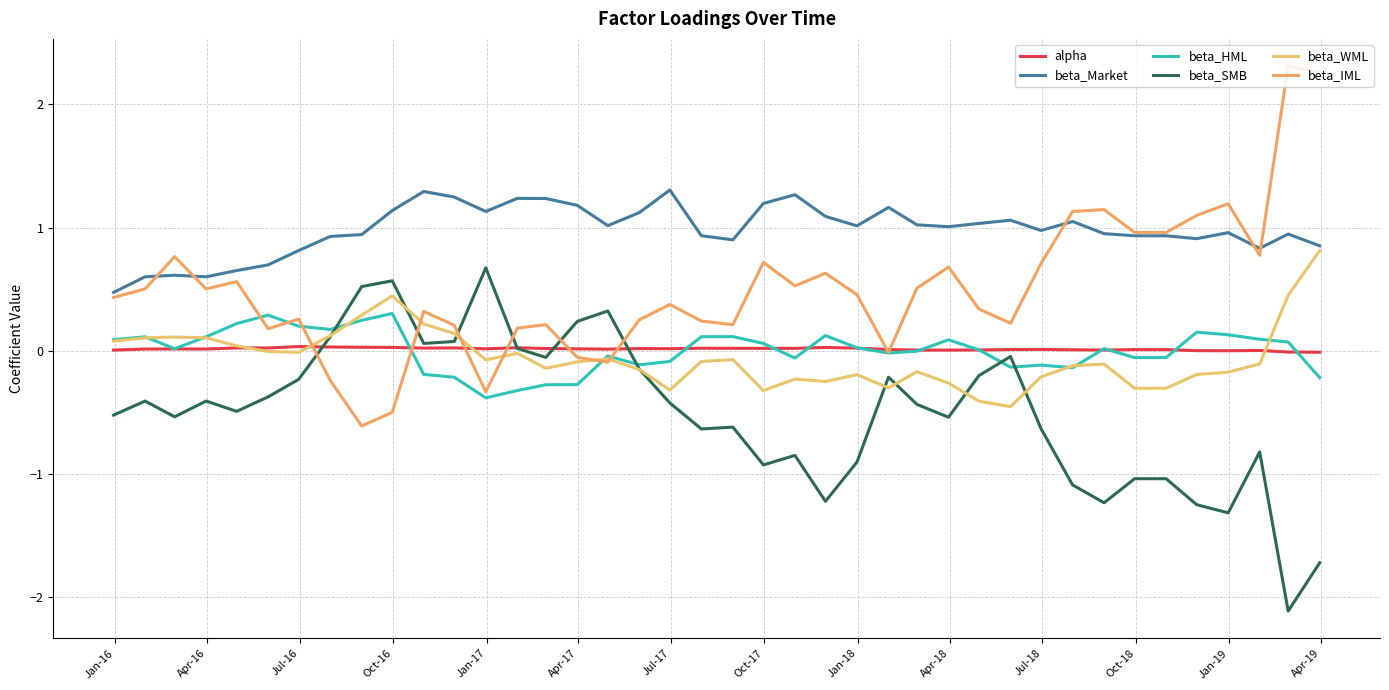

Which series has the largest total across all categories?

beta_Market